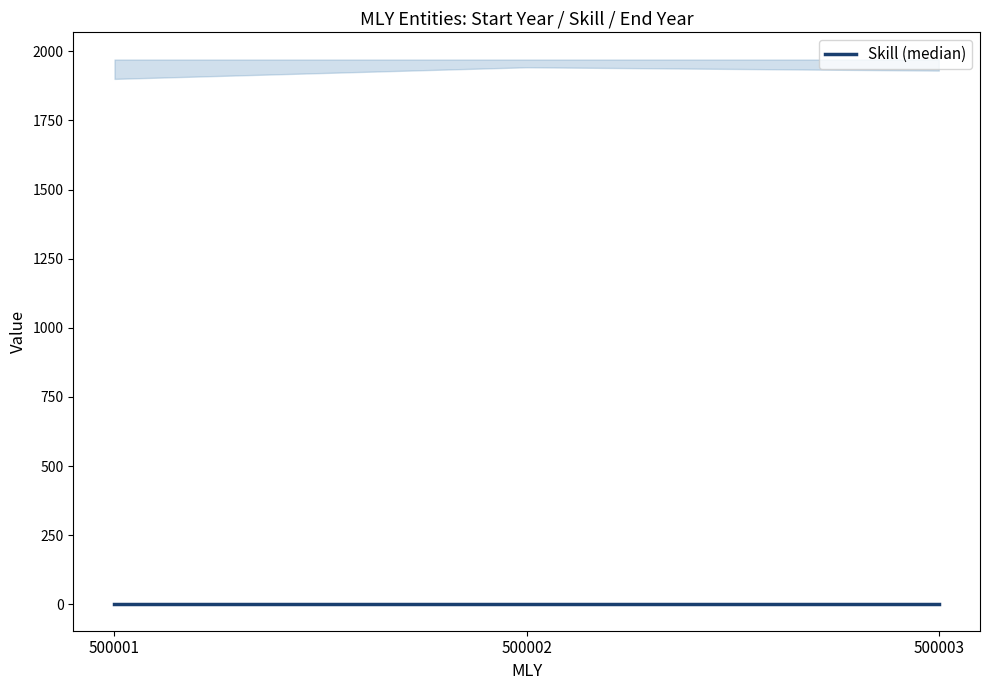

Reading left to right, extract all data points from this chart.

Start Year: 500001=1900	500002=1942	500003=1930
End Year: 500001=1970	500002=1970	500003=1970
Skill: 500001=3	500002=3	500003=3